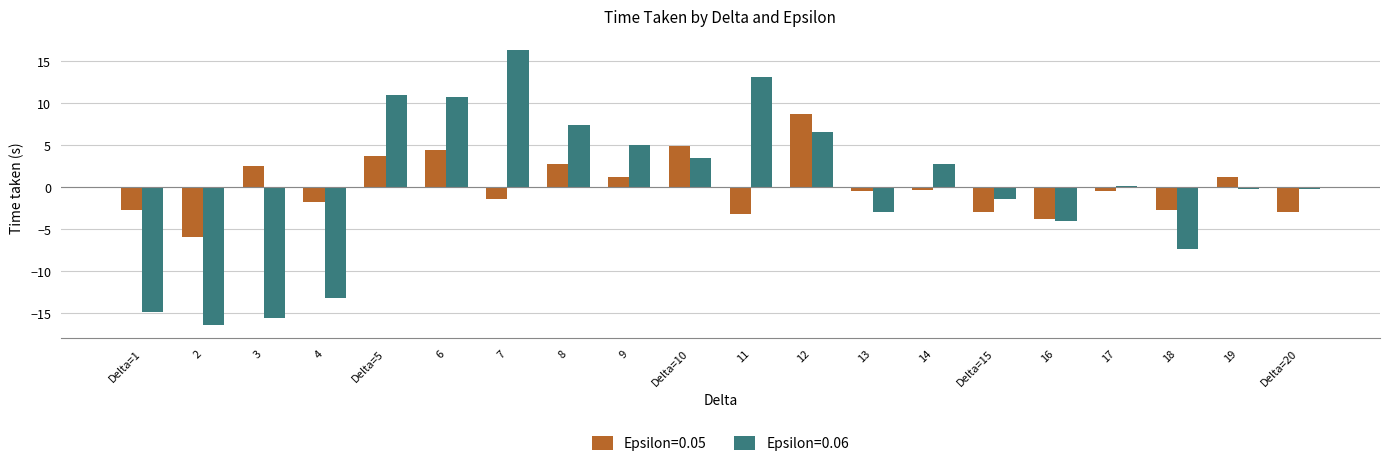

How many bars are there in total?

40